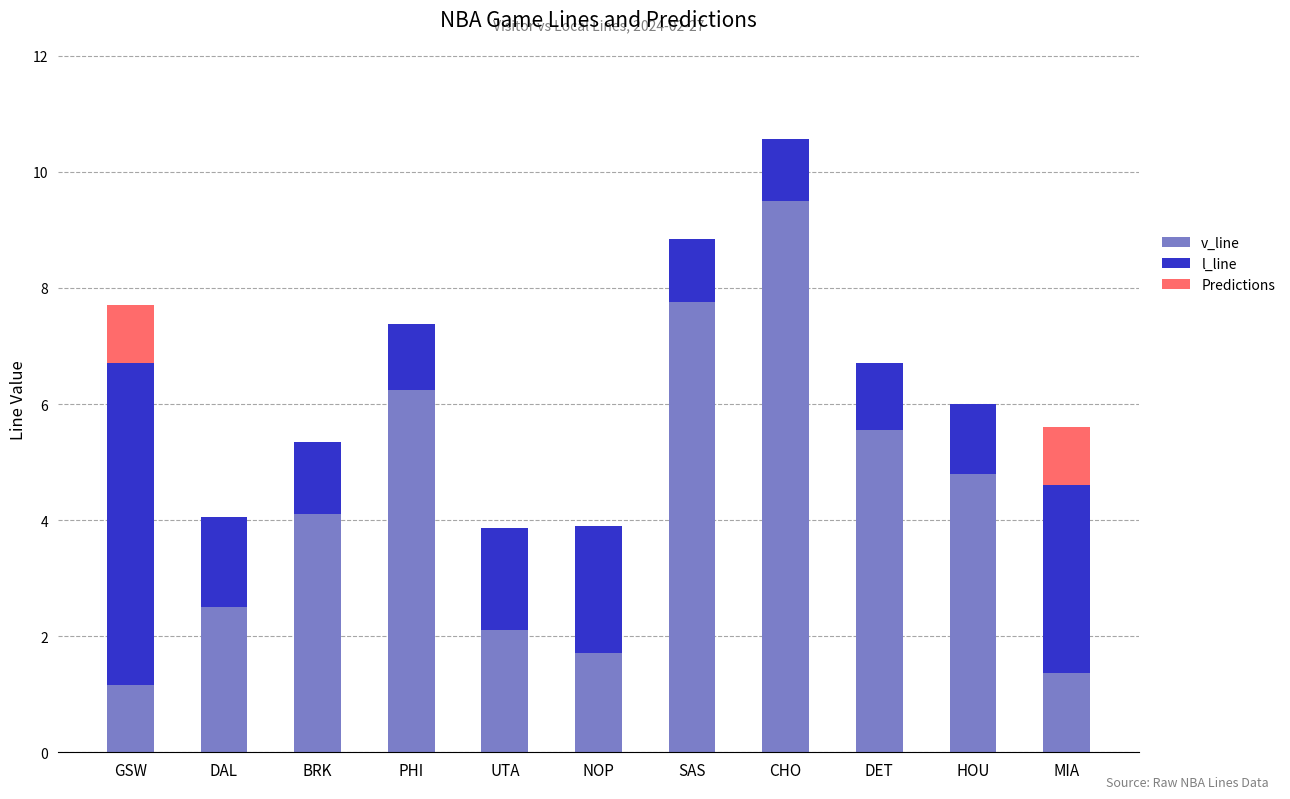

At which category is the sum across all series the highest?

CHO